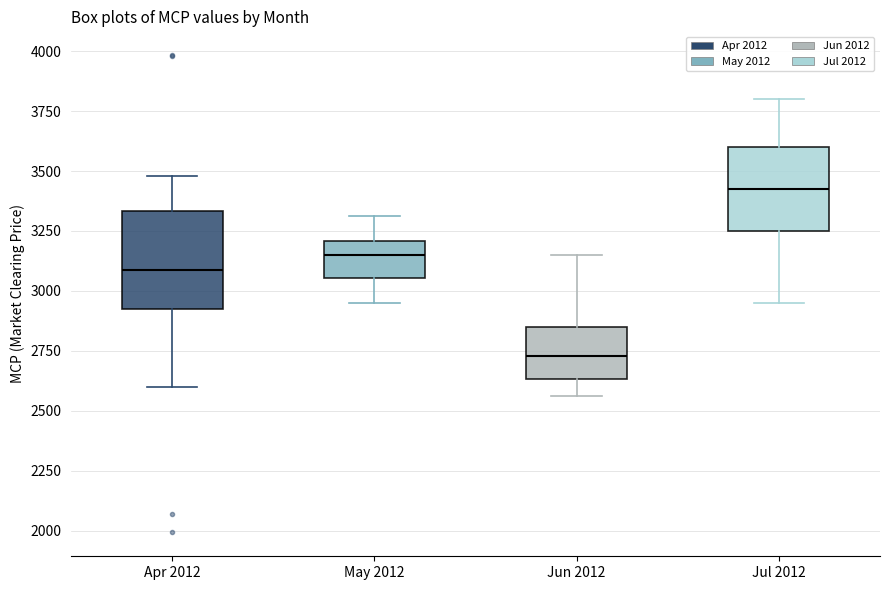

Reading left to right, read every box against the y-axis: the position of its median line, the range the box covers, and the ends of its whiskers. The values are not printed on the chart, so give them approximately, as read against the axis.

Apr 2012: median 3100, box 2900 to 3350, whiskers 2600 to 3500
May 2012: median 3150, box 3050 to 3200, whiskers 2950 to 3300
Jun 2012: median 2750, box 2650 to 2850, whiskers 2550 to 3150
Jul 2012: median 3450, box 3250 to 3600, whiskers 2950 to 3800